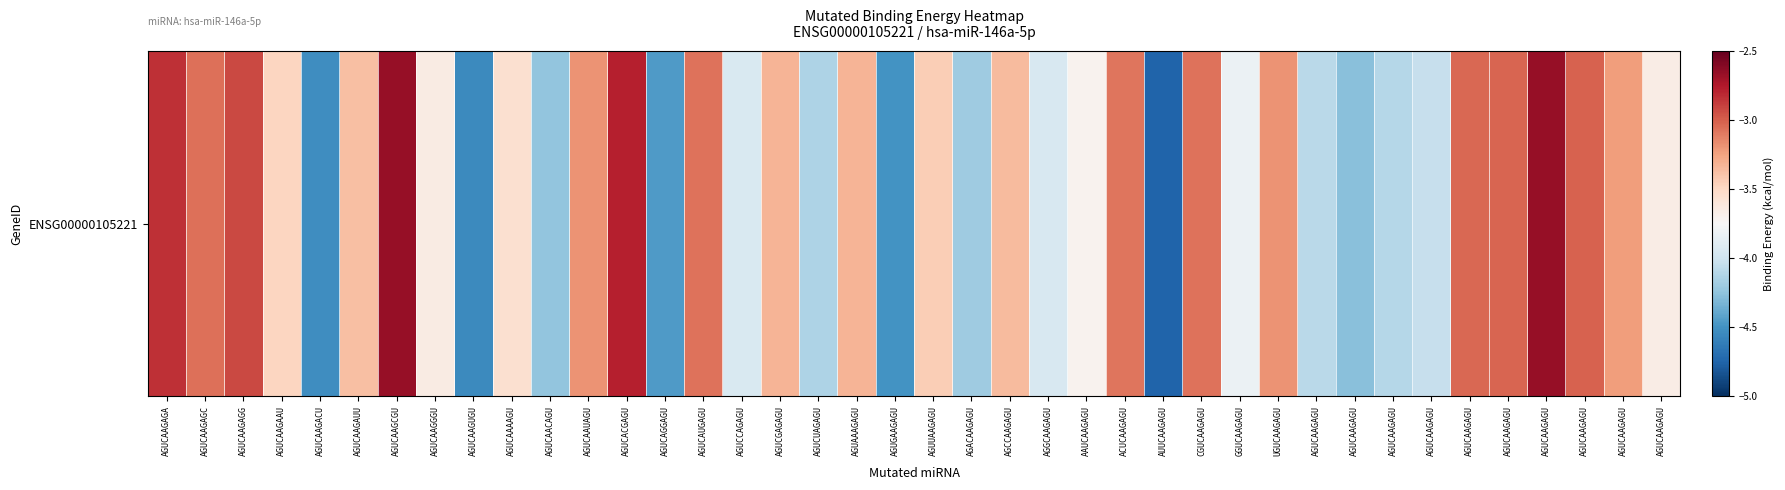

Is it true that the value at ACUCAAGAGU is -4.4?

False